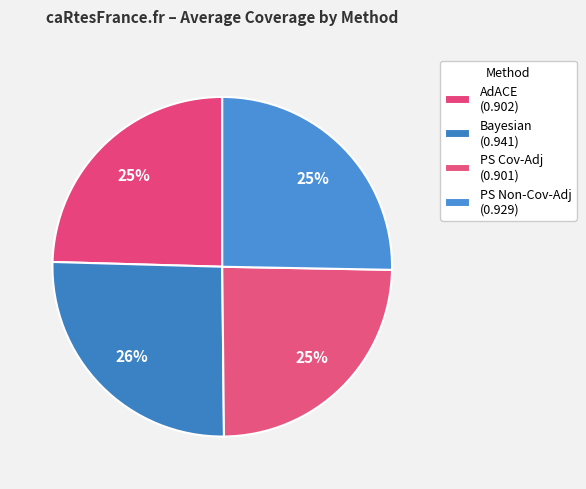

How many slices are in this pie chart?

4